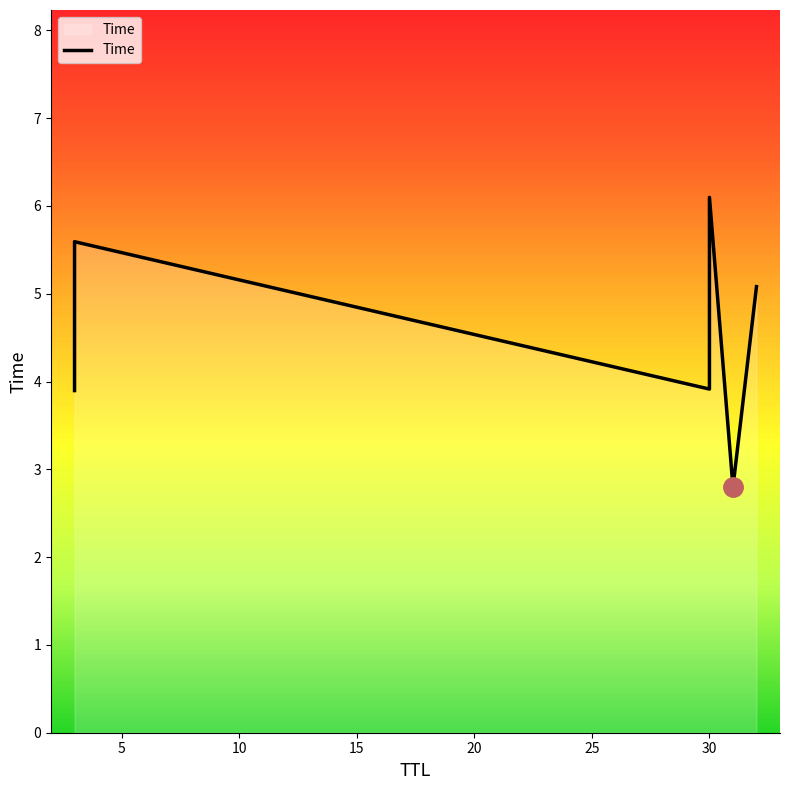

Does the chart have visible grid lines?

No